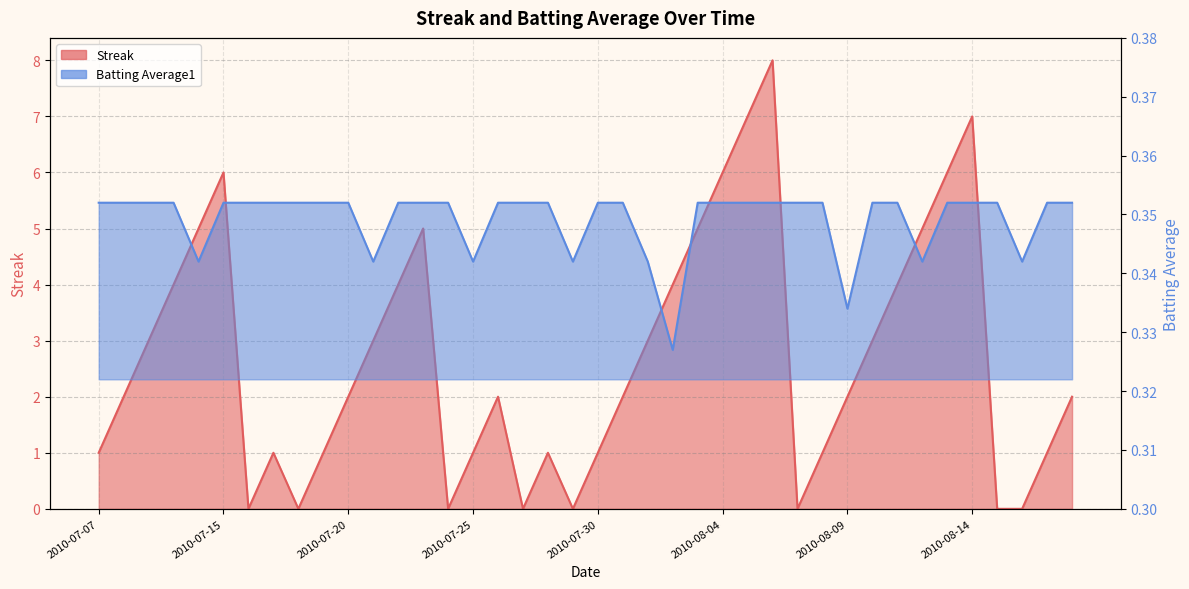

True or false: Streak has a value of 0.0 at 2010-08-16.

True